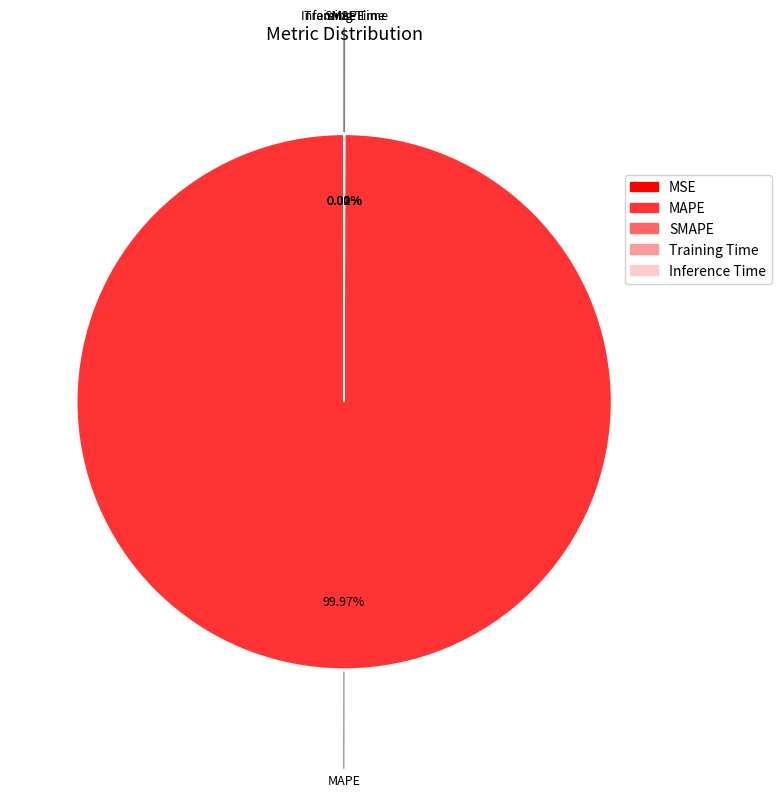

What is the largest slice in the pie chart?

MAPE